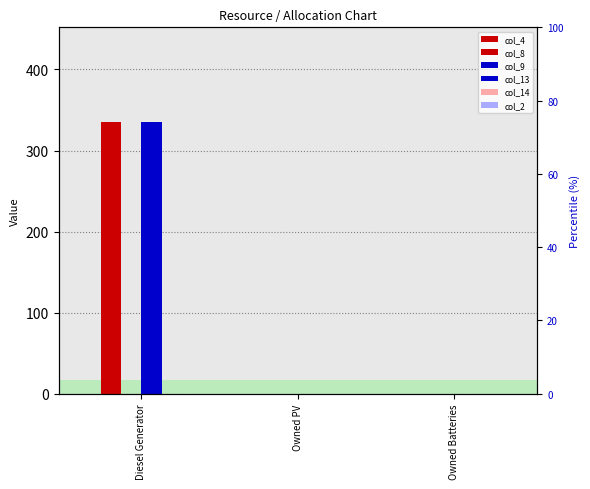

Which label corresponds to the largest value in the chart?

Diesel Generator